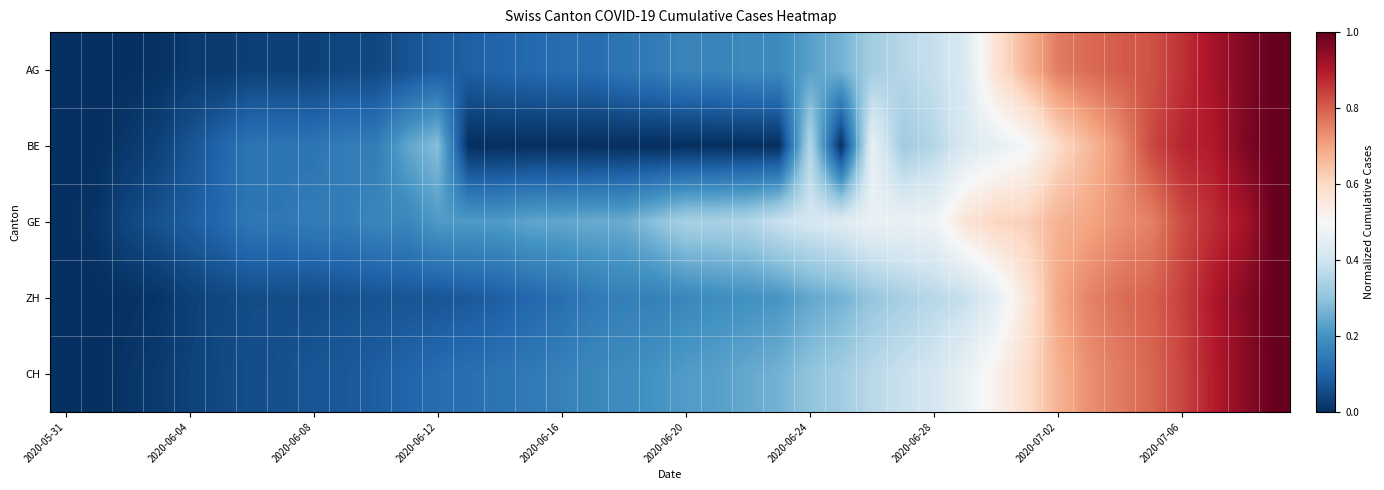

Which category has the lowest value across all series?

2020-05-31